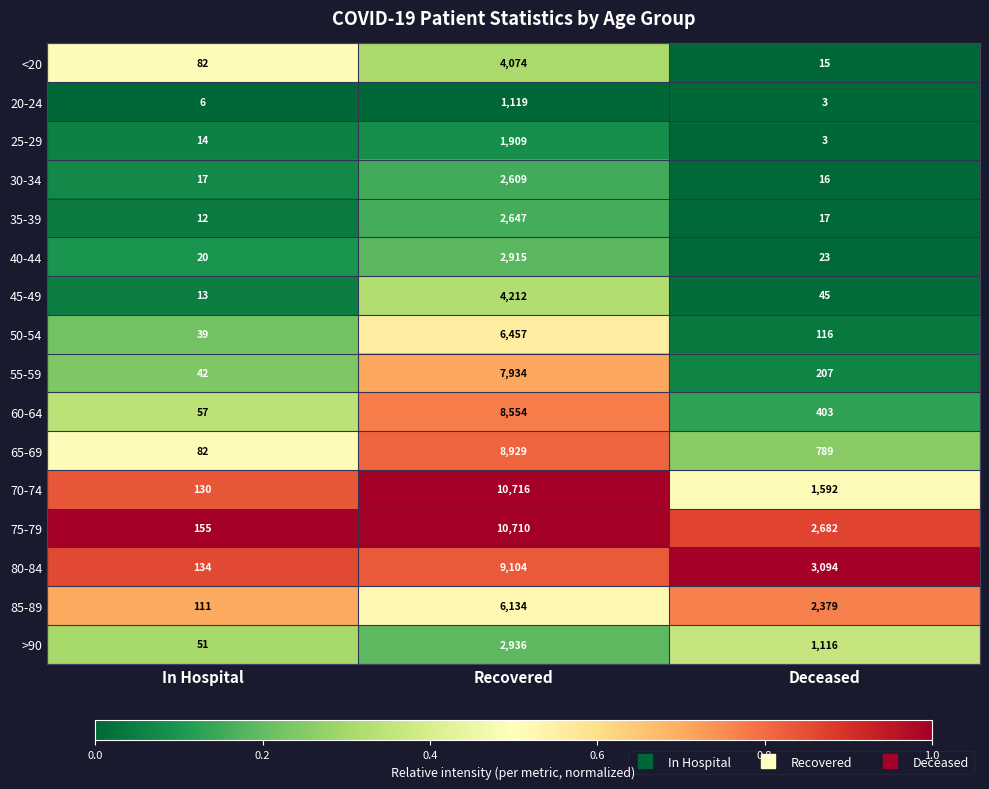

Which series has the widest spread of values?

70-74